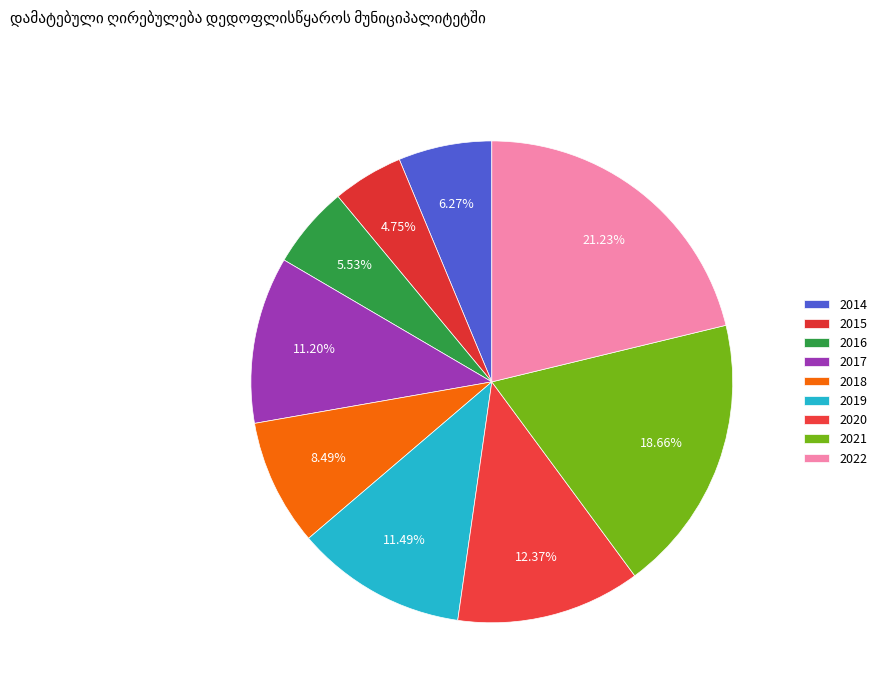

Rank the categories by value from lowest to highest.

2015, 2016, 2014, 2018, 2017, 2019, 2020, 2021, 2022